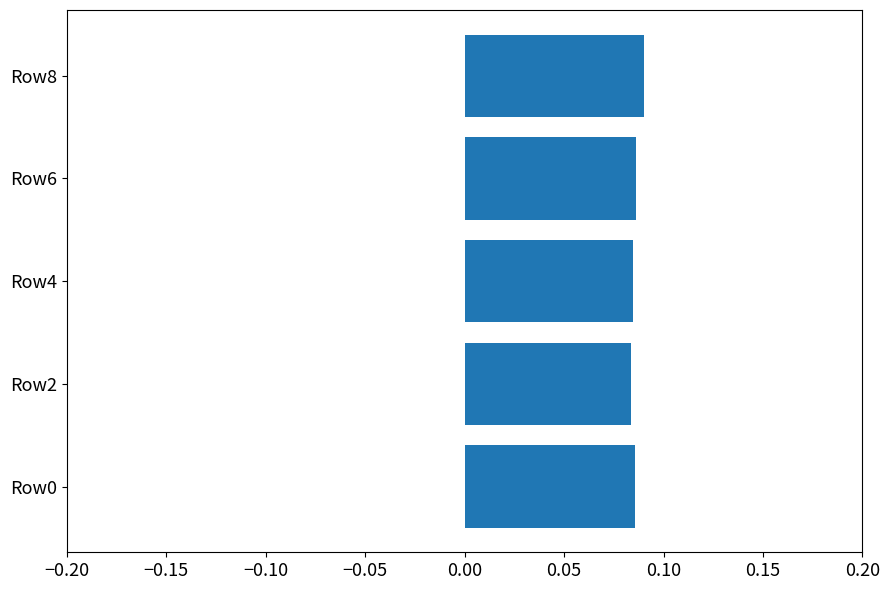

How many values are between 0 and 1?

5